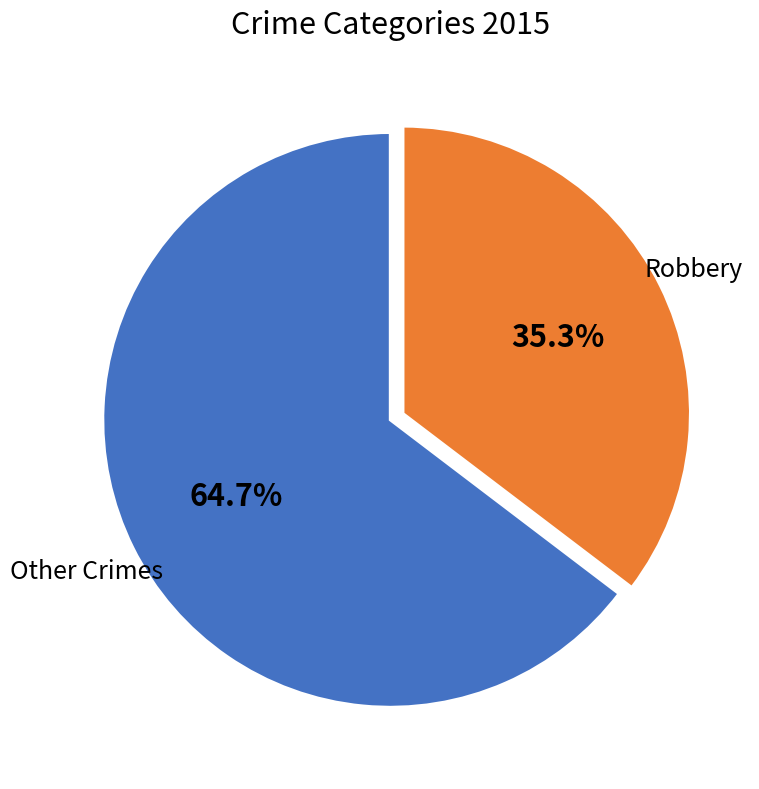

Which slice is the smallest?

Robbery